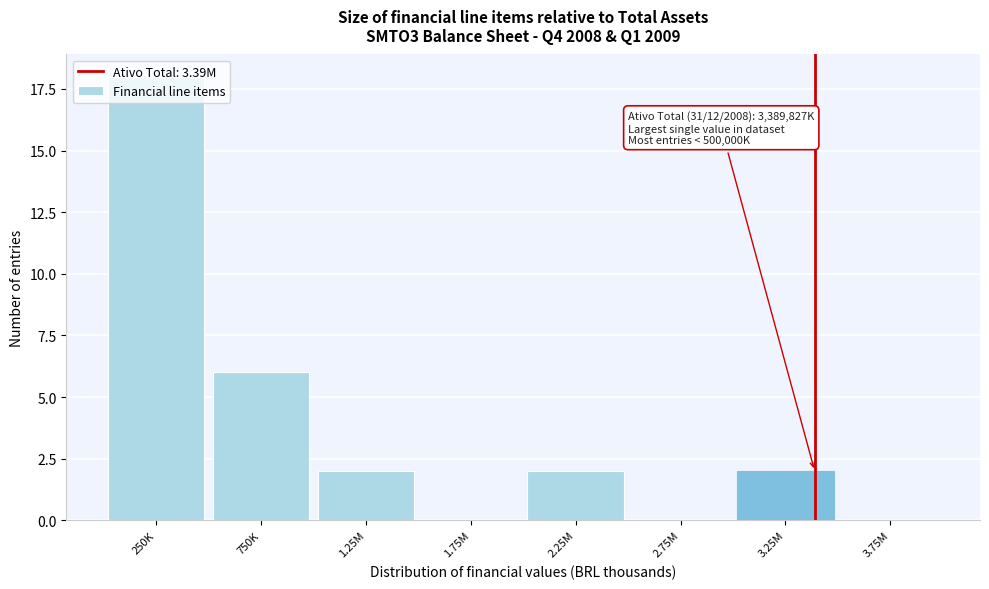

What is the maximum value shown in the chart?

18